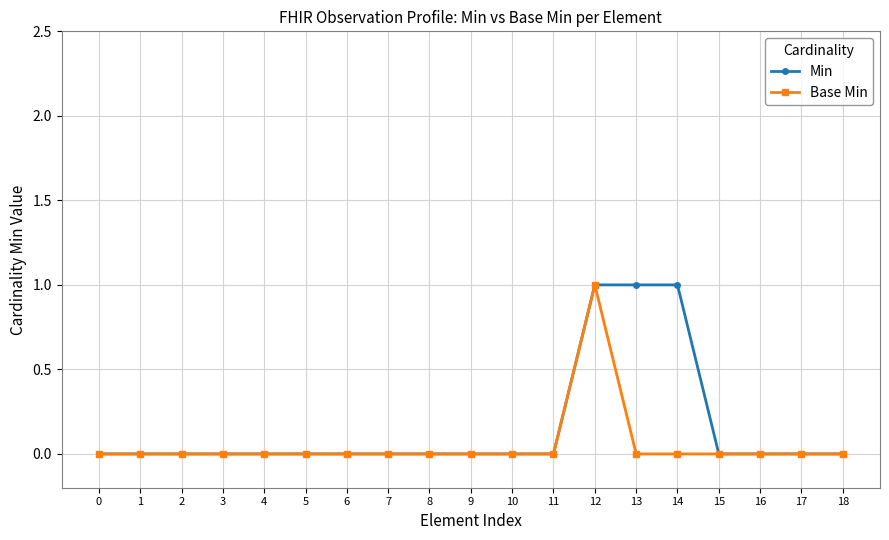

What is the difference between the maximum and minimum values in the Base Min series?

1